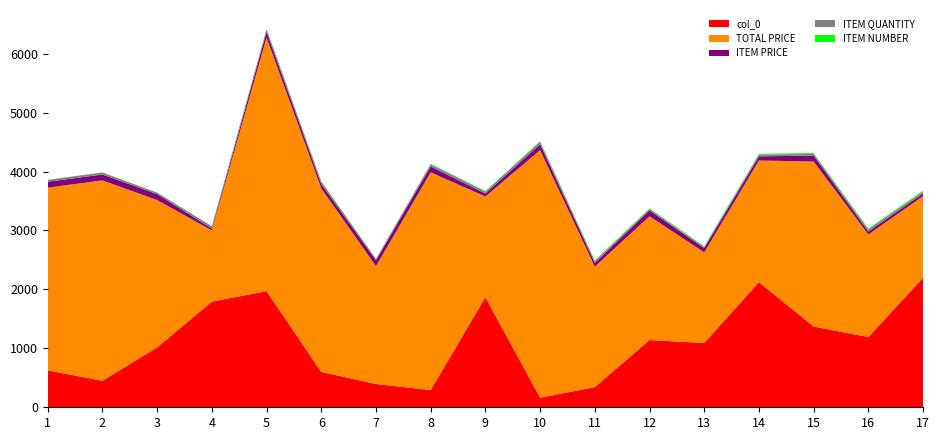

Reading right to left, transcribe all the data shown in this chart.

col_0: 2198.0	1191.0	1370.0	2123.0	1091.0	1141.0	343.0	162.0	1869.0	292.0	395.0	601.0	1971.0	1793.0	1016.0	449.0	627.0
TOTAL PRICE: 1384.5	1740.9	2800.0	2063.1	1536.6	2100.0	2042.9	4200.0	1707.1	3693.3	2000.0	3112.3	4300.0	1207.4	2500.0	3400.0	3100.0
ITEM PRICE: 44.7	49.7	100.0	71.1	73.2	100.0	63.8	100.0	50.2	99.8	100.0	72.4	100.0	31.0	100.0	100.0	100.0
ITEM QUANTITY: 31.0	35.0	28.0	29.0	21.0	21.0	32.0	42.0	34.0	37.0	20.0	43.0	43.0	39.0	25.0	34.0	31.0
ITEM NUMBER: 17.0	16.0	15.0	14.0	13.0	12.0	11.0	10.0	9.0	8.0	7.0	6.0	5.0	4.0	3.0	2.0	1.0